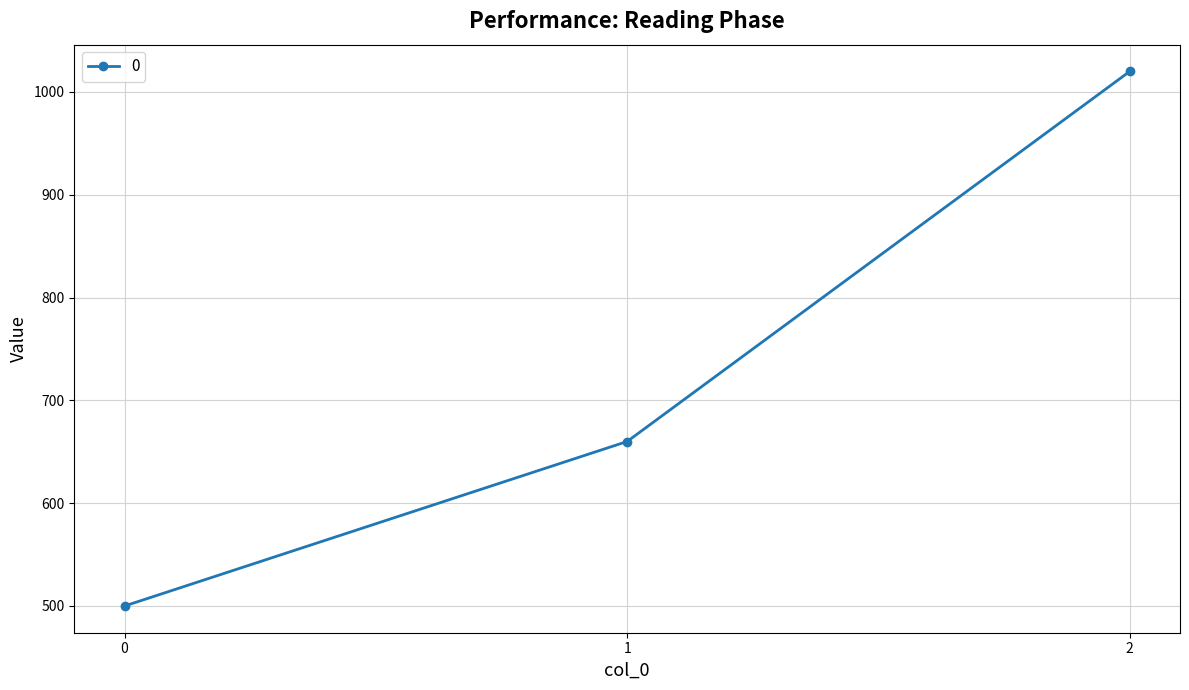

What is the difference between the values at 0 and 1?

160